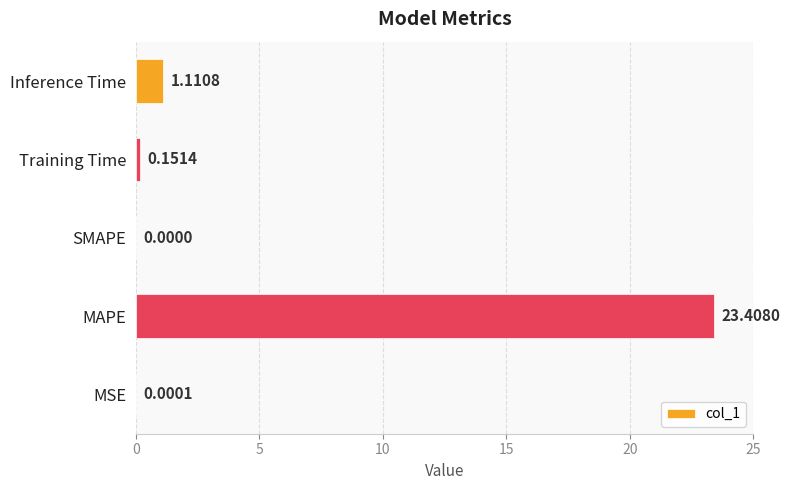

What is the sum of all values?

24.7